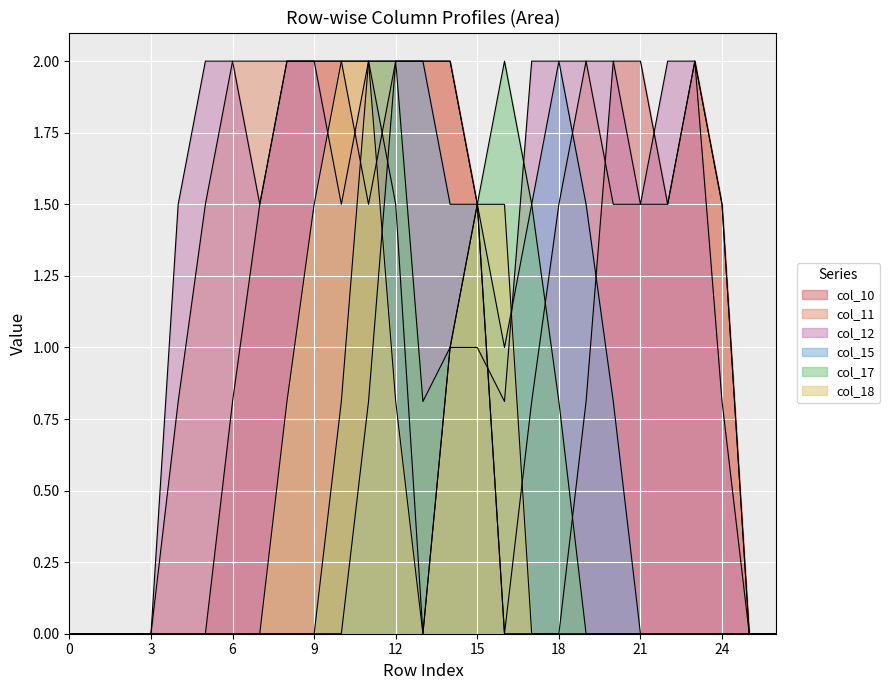

Does the chart display data point markers on the line(s)?

No